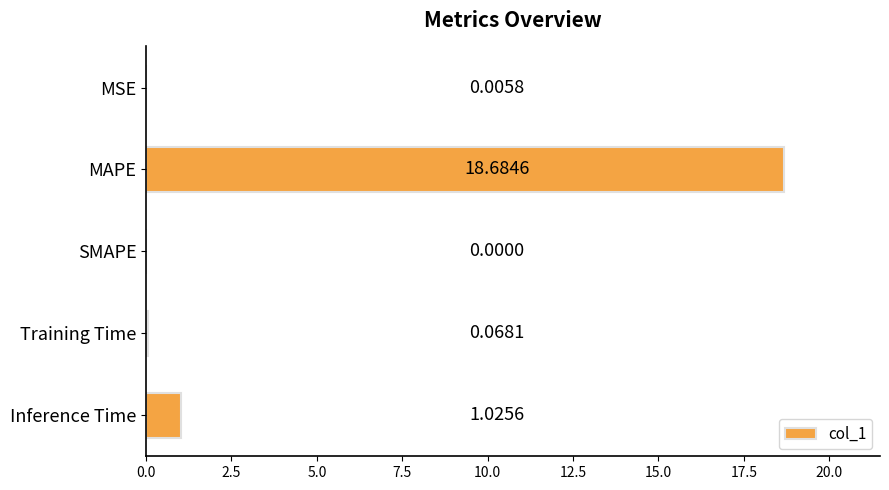

What is the average value?

4.0